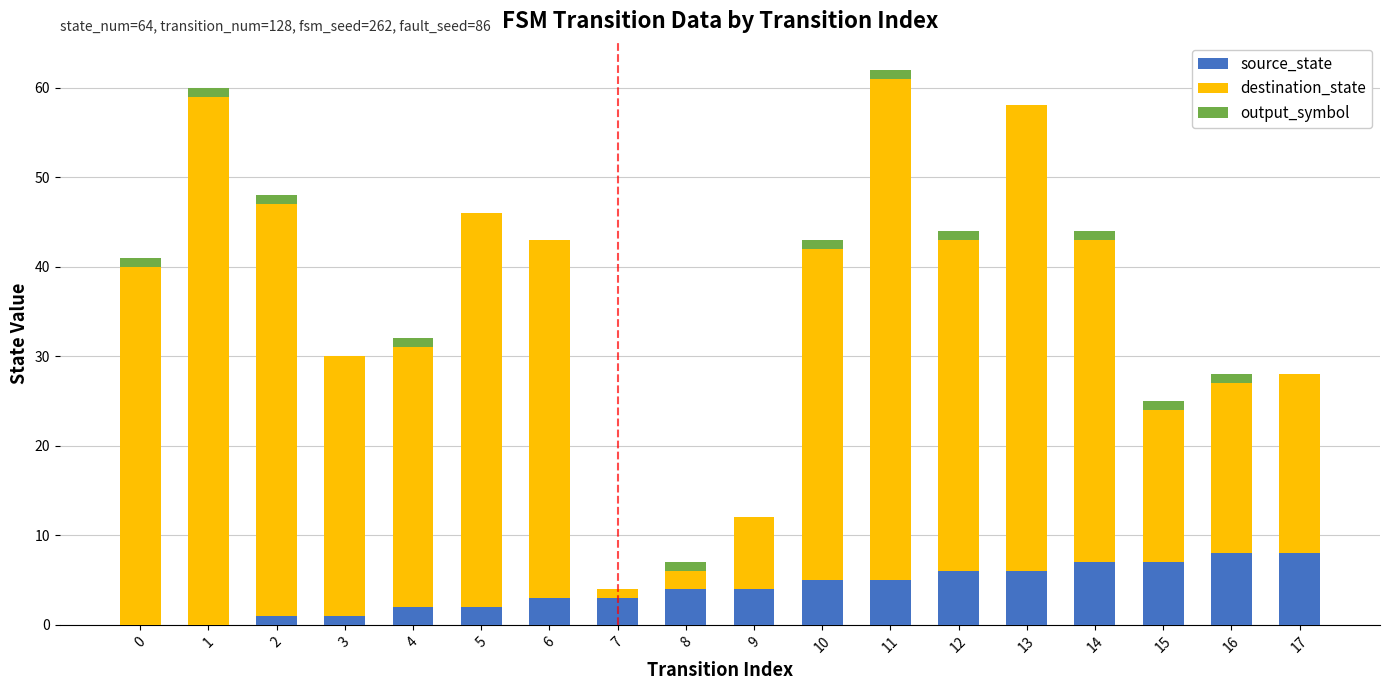

How many data points does each series have?

18